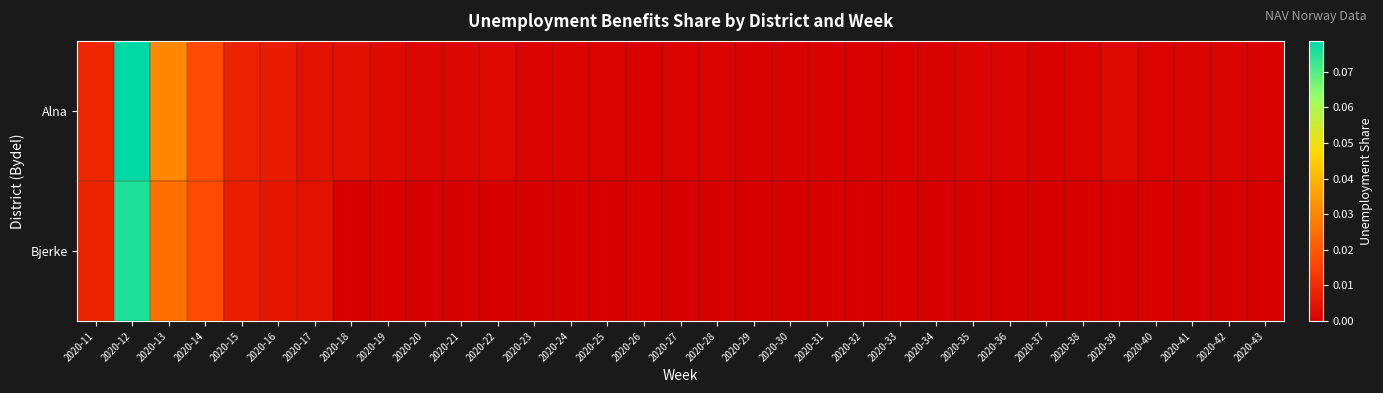

Reading right to left, transcribe all the data shown in this chart.

Alna: 2020-43=0.0	2020-42=0.0	2020-41=0.0	2020-40=0.0	2020-39=0.0	2020-38=0.0	2020-37=0.0	2020-36=0.0	2020-35=0.0	2020-34=0.0	2020-33=0.0	2020-32=0.0	2020-31=0.0	2020-30=0.0	2020-29=0.0	2020-28=0.0	2020-27=0.0	2020-26=0.0	2020-25=0.0	2020-24=0.0	2020-23=0.0	2020-22=0.0	2020-21=0.0	2020-20=0.0	2020-19=0.0	2020-18=0.0	2020-17=0.0	2020-16=0.0	2020-15=0.0	2020-14=0.0	2020-13=0.0	2020-12=0.1	2020-11=0.0
Bjerke: 2020-43=0.0	2020-42=0.0	2020-41=0.0	2020-40=0.0	2020-39=0.0	2020-38=0.0	2020-37=0.0	2020-36=0.0	2020-35=0.0	2020-34=0.0	2020-33=0.0	2020-32=0.0	2020-31=0.0	2020-30=0.0	2020-29=0.0	2020-28=0.0	2020-27=0.0	2020-26=0.0	2020-25=0.0	2020-24=0.0	2020-23=0.0	2020-22=0.0	2020-21=0.0	2020-20=0.0	2020-19=0.0	2020-18=0.0	2020-17=0.0	2020-16=0.0	2020-15=0.0	2020-14=0.0	2020-13=0.0	2020-12=0.1	2020-11=0.0